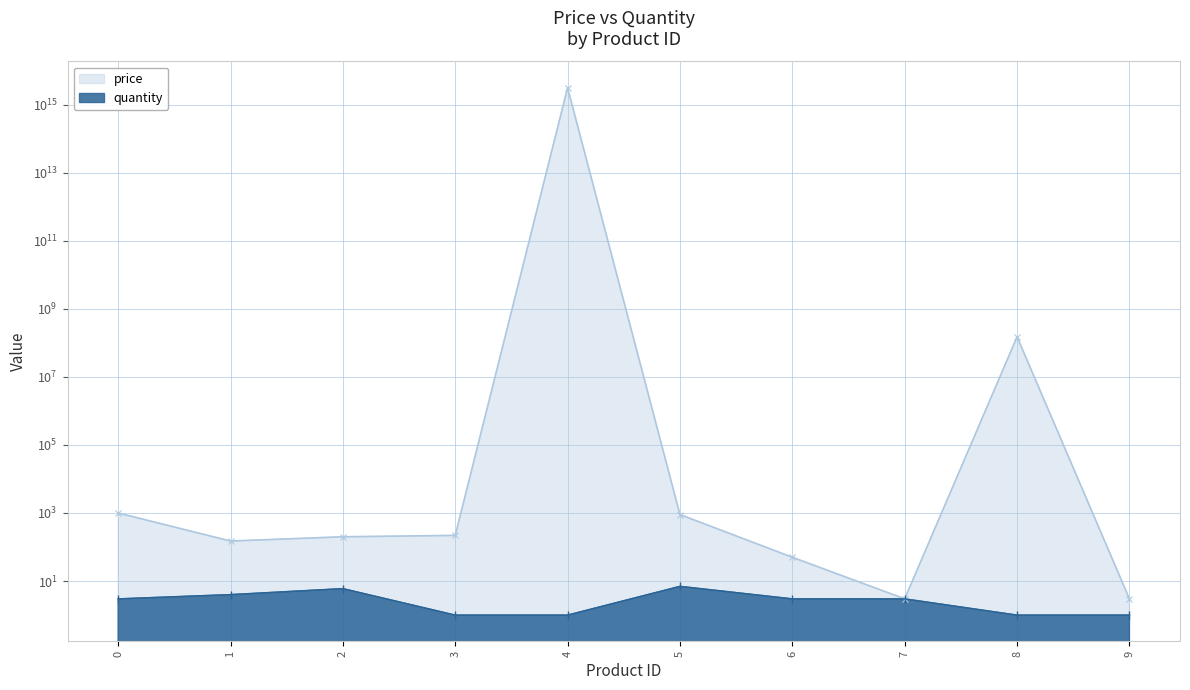

What is the average value of the price series?

310000015000252